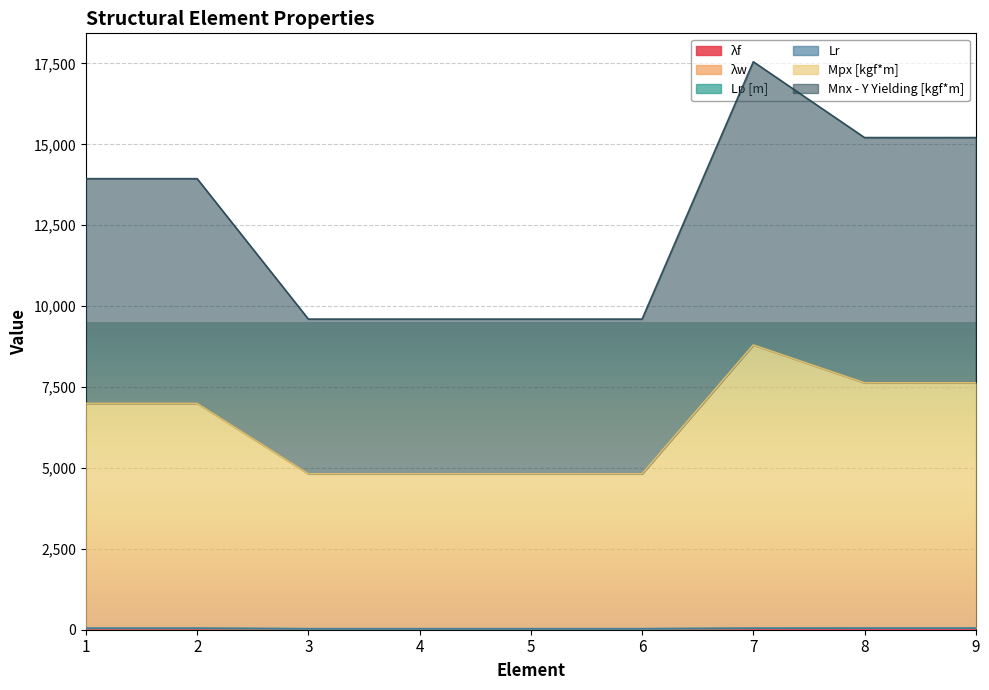

What is the greatest value displayed?

17553.7